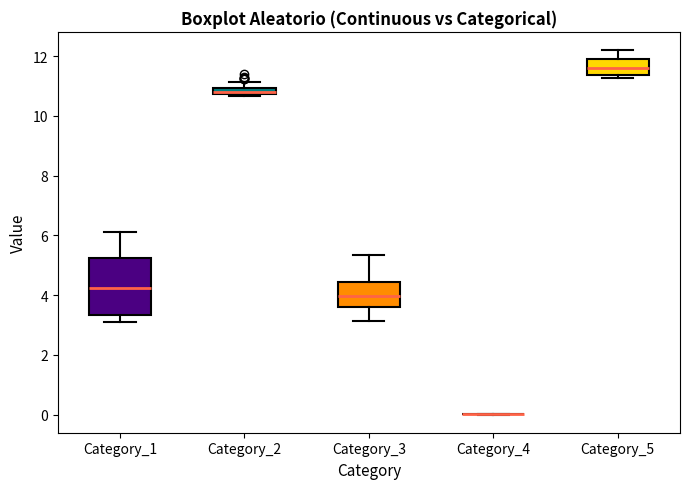

Comparing the boxes themselves (not the whiskers), which one is the tallest?

Category_1